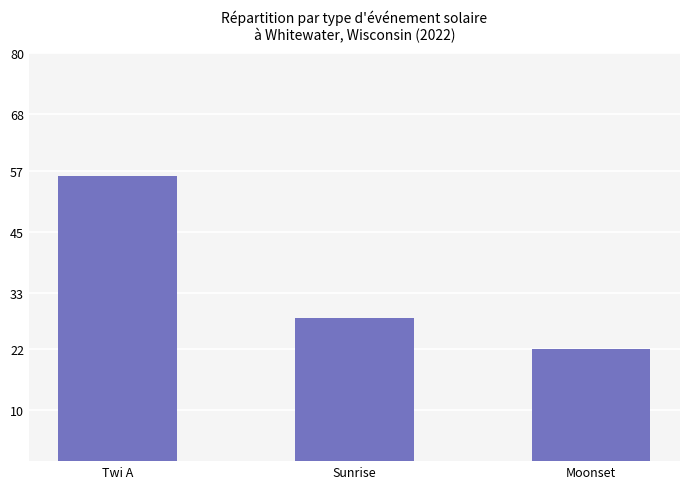

Are the bars horizontal?

No